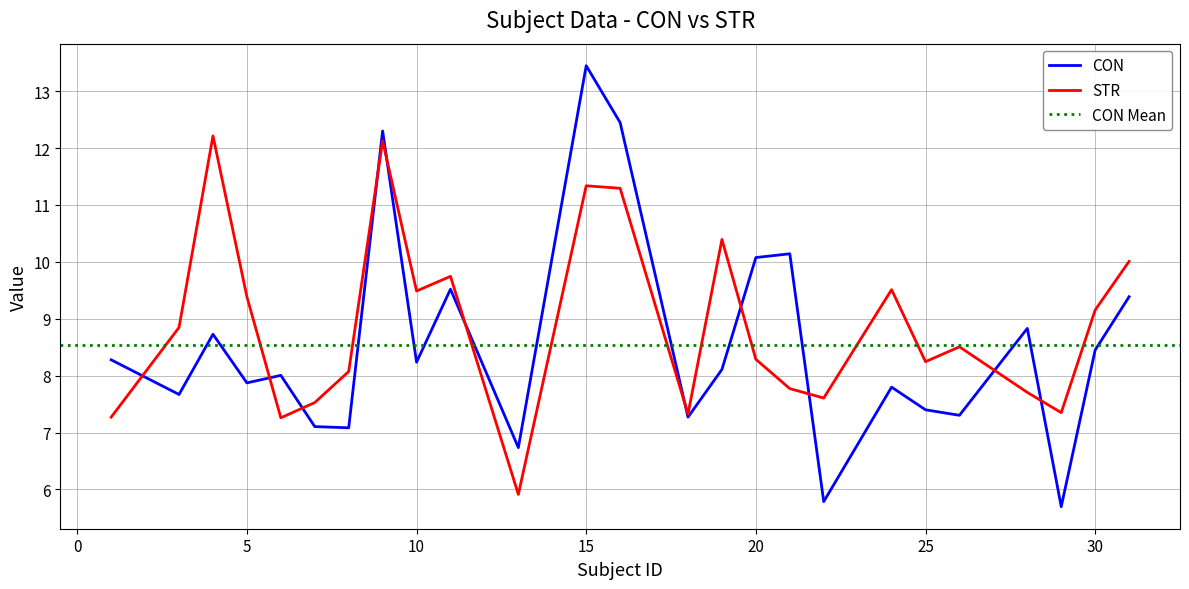

Which category has the lowest value in the CON series?

29